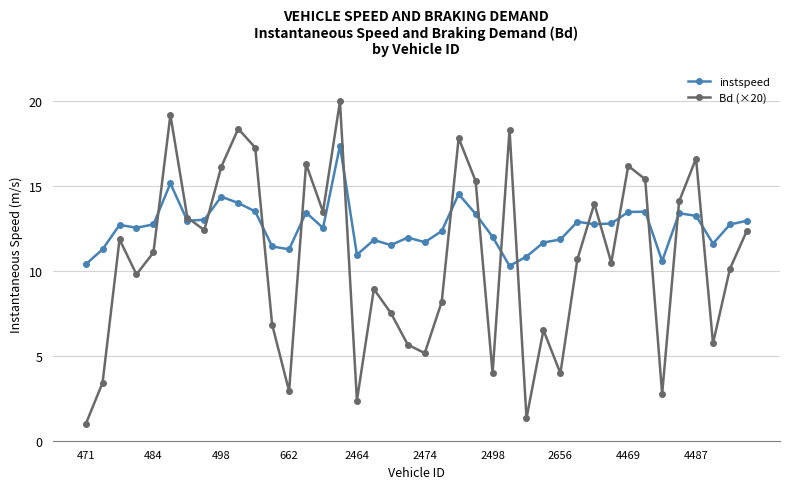

How many series are shown in this chart?

2